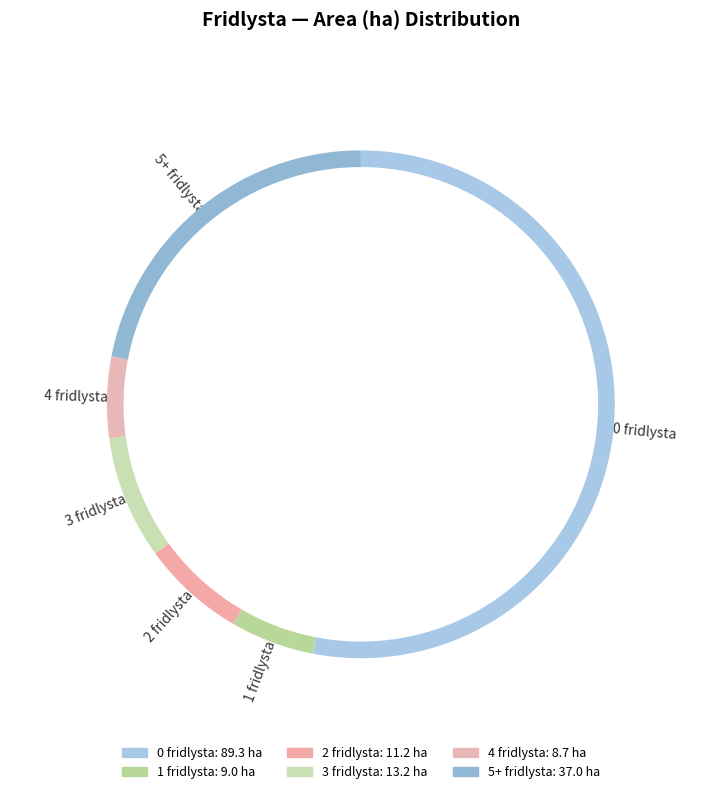

The Fridlysta_4 slice represents 5% of the pie. True or false?

True